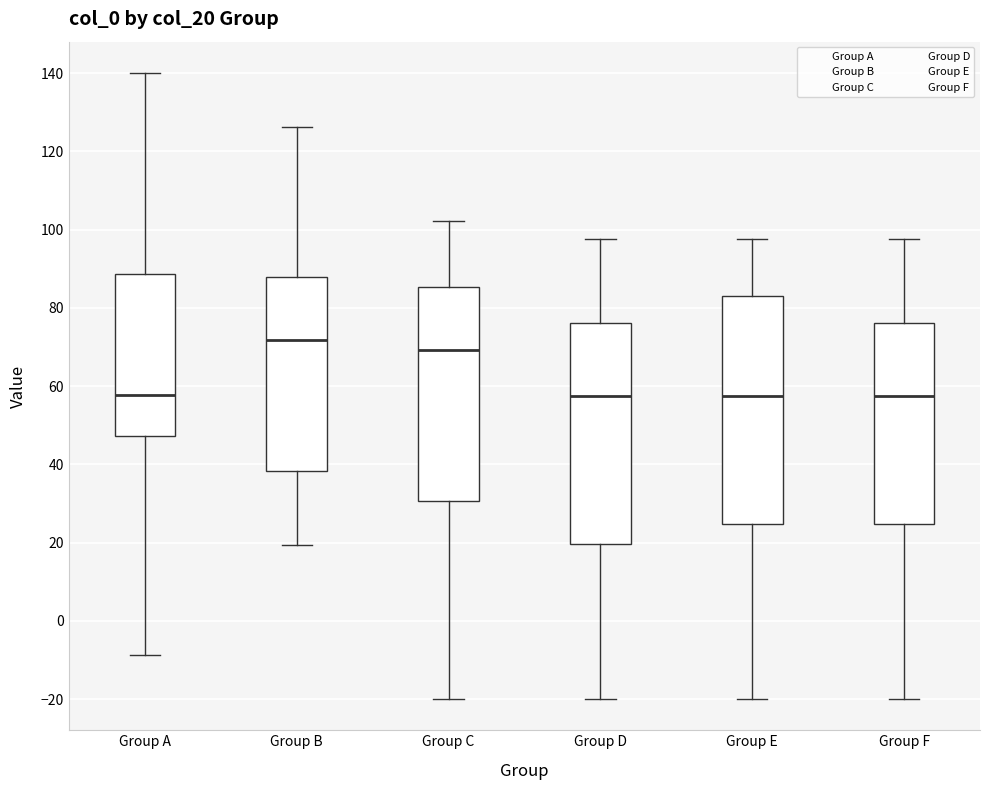

Reading left to right, transcribe this box plot: for each box, give where its median line is, the range the box spans, and where its two whiskers end, as read against the y-axis. The values are not printed on the chart, so give them approximately, as read against the axis.

Group A: median 58, box 48 to 88, whiskers -8 to 140
Group B: median 72, box 38 to 88, whiskers 20 to 126
Group C: median 70, box 30 to 86, whiskers -20 to 102
Group D: median 58, box 20 to 76, whiskers -20 to 98
Group E: median 58, box 24 to 84, whiskers -20 to 98
Group F: median 58, box 24 to 76, whiskers -20 to 98